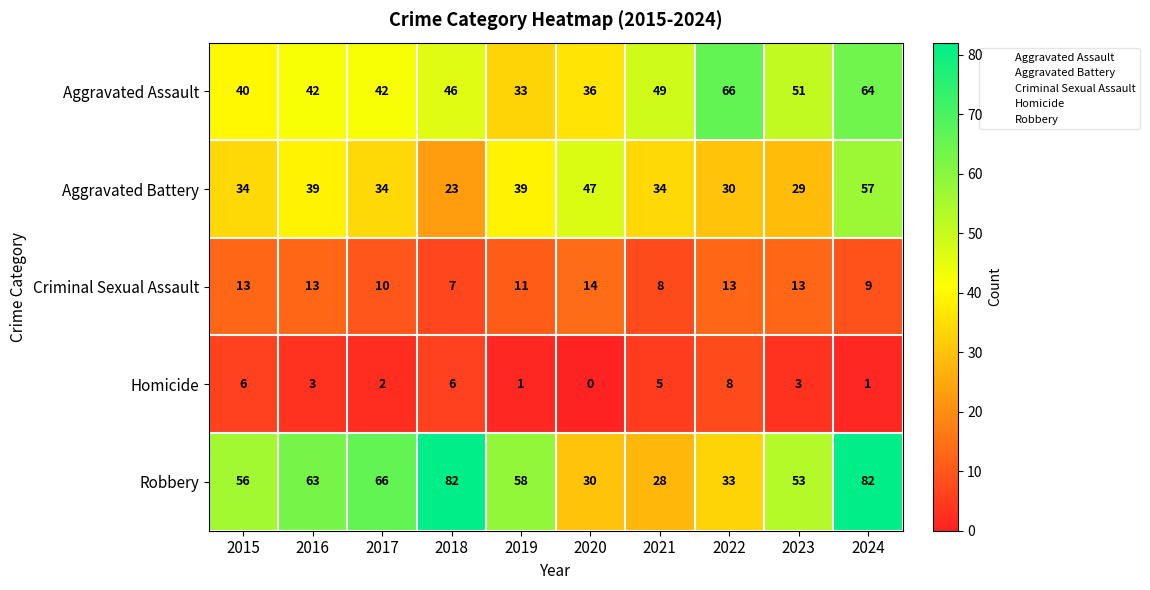

What is the total value across all series at 2018?

164